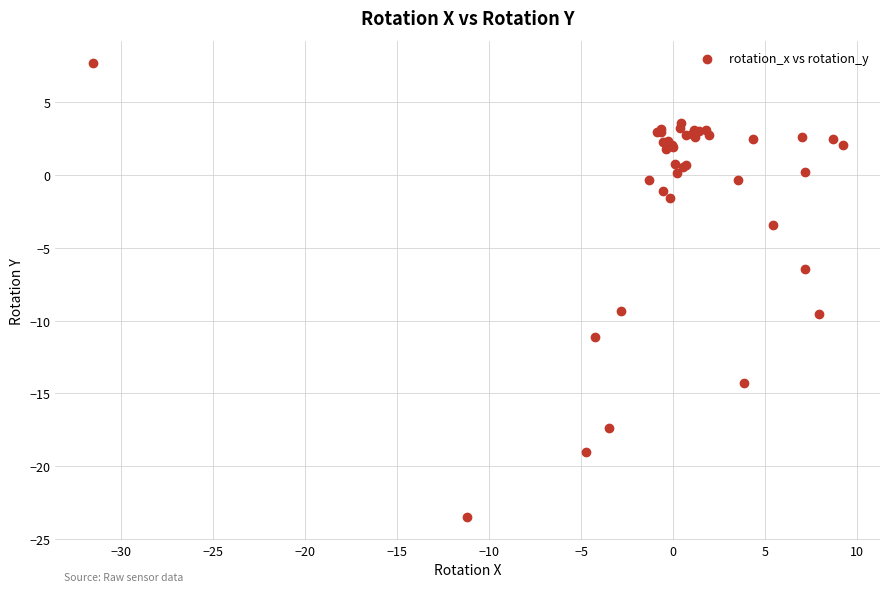

What Y value in the scatter plot is closest to -7?

-6.5